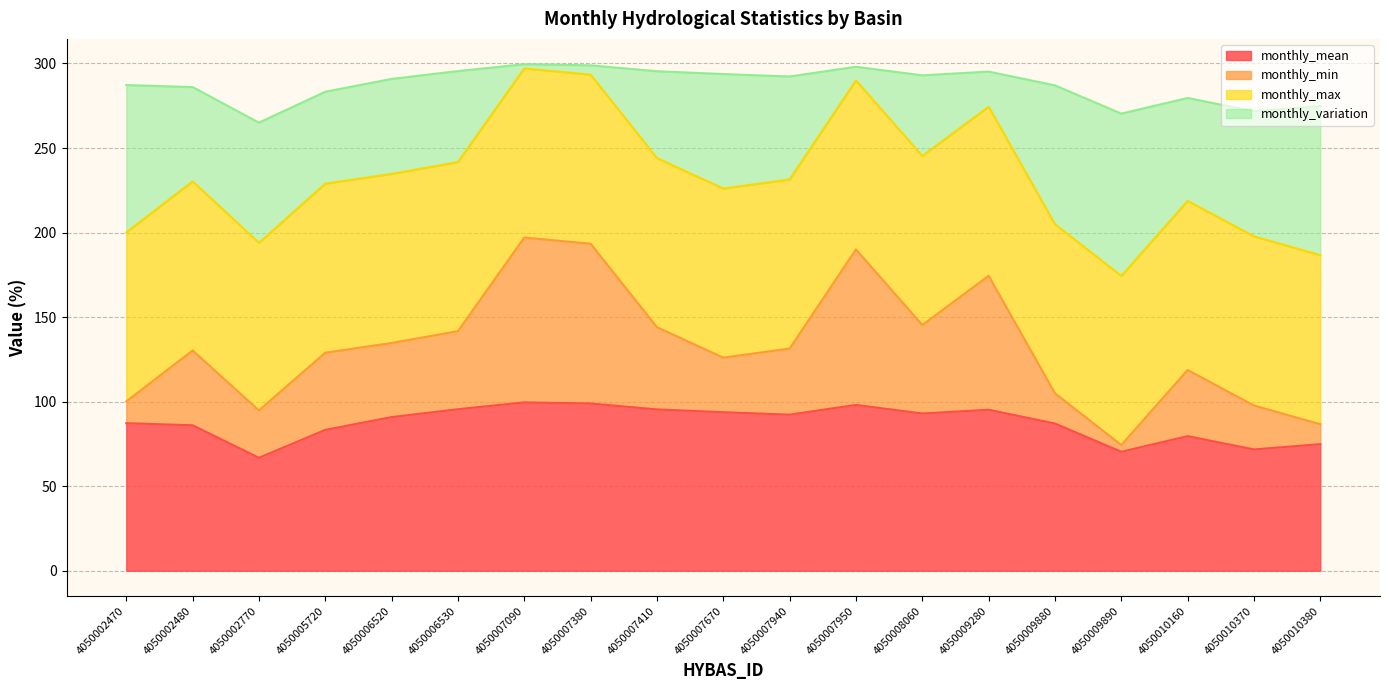

What is the difference between the monthly_mean values at 4050006530 and 4050007950?

2.5